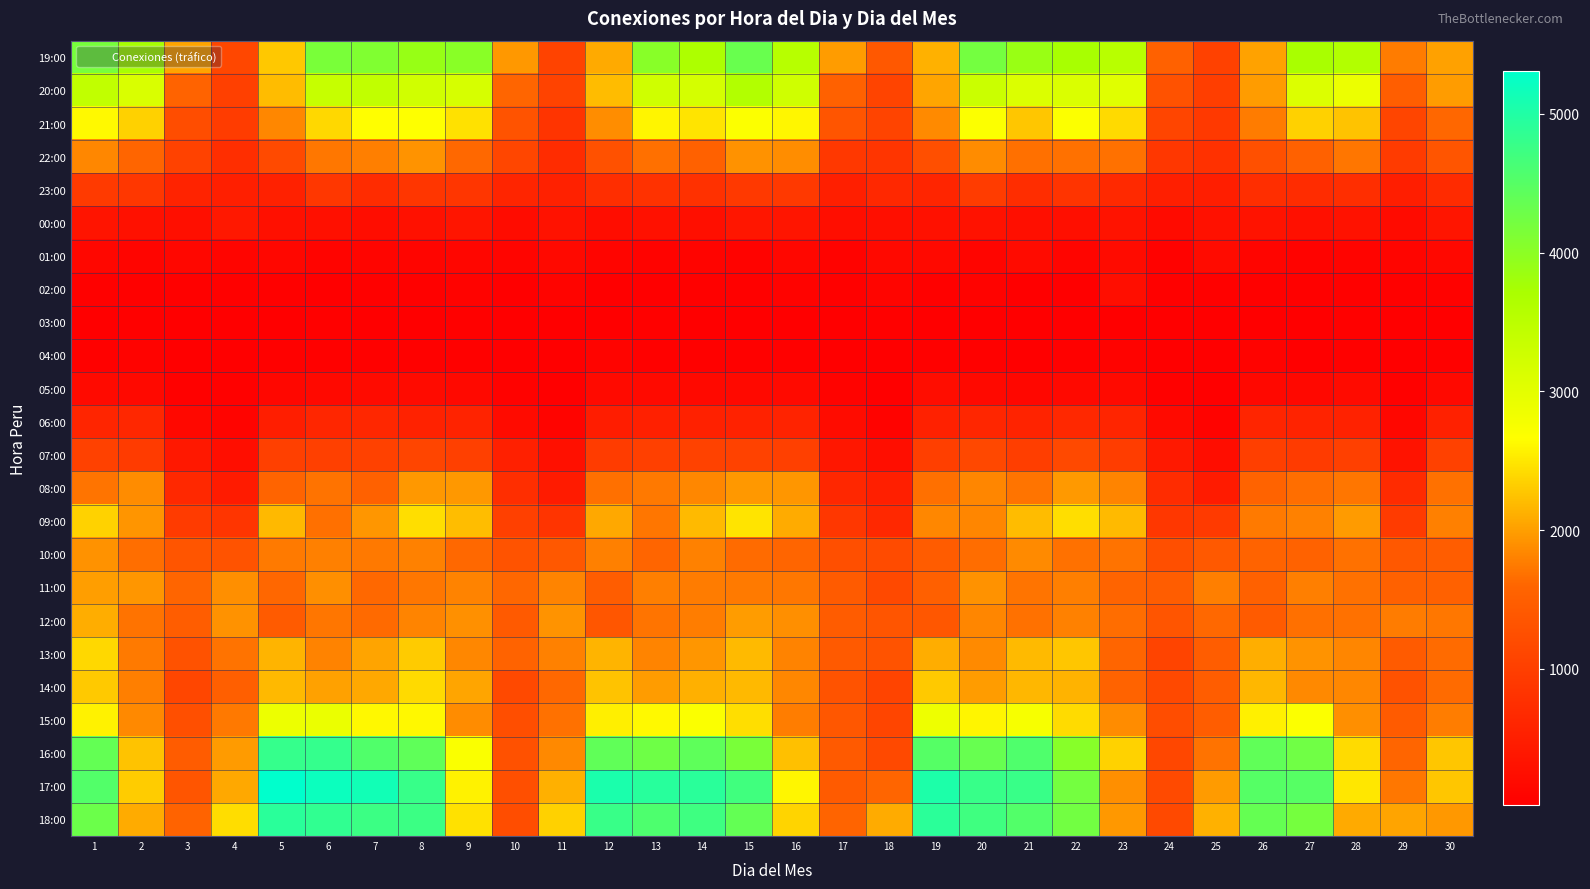

Reading left to right, transcribe all the data shown in this chart.

19:00: 1=4188	2=3738	3=2033	4=1122	5=2283	6=4164	7=4104	8=3883	9=4023	10=1952	11=1062	12=2078	13=4027	14=3676	15=4328	16=3544	17=1988	18=1399	19=2131	20=4215	21=3874	22=3735	23=3539	24=1530	25=1028	26=2023	27=3725	28=3604	29=1761	30=2014
20:00: 1=3429	2=3134	3=1568	4=1025	5=2197	6=3358	7=3416	8=3241	9=3167	10=1593	11=1063	12=2201	13=3259	14=3186	15=3617	16=3251	17=1534	18=1086	19=2044	20=3313	21=3100	22=3115	23=3037	24=1298	25=988	26=1980	27=3089	28=2897	29=1491	30=1987
21:00: 1=2620	2=2348	3=1233	4=961	5=1840	6=2393	7=2656	8=2662	9=2458	10=1326	11=831	12=1880	13=2591	14=2485	15=2688	16=2607	17=1357	18=1087	19=1858	20=2699	21=2276	22=2701	23=2409	24=1105	25=909	26=1754	27=2346	28=2250	29=1098	30=1615
22:00: 1=1835	2=1595	3=1057	4=739	5=1179	6=1729	7=1778	8=1919	9=1624	10=1117	11=707	12=1288	13=1677	14=1532	15=1913	16=1883	17=894	18=848	19=1245	20=1875	21=1677	22=1685	23=1682	24=874	25=789	26=1271	27=1530	28=1713	29=954	30=1352
23:00: 1=926	2=884	3=568	4=504	5=541	6=876	7=714	8=868	9=869	10=611	11=534	12=740	13=800	14=785	15=918	16=904	17=502	18=654	19=612	20=963	21=730	22=834	23=664	24=503	25=498	26=739	27=709	28=745	29=497	30=701
00:00: 1=340	2=302	3=255	4=405	5=273	6=280	7=235	8=300	9=348	10=218	11=312	12=239	13=287	14=253	15=371	16=349	17=243	18=258	19=298	20=313	21=263	22=253	23=326	24=195	25=288	26=327	27=273	28=305	29=199	30=360
01:00: 1=138	2=104	3=141	4=104	5=130	6=93	7=106	8=104	9=118	10=115	11=179	12=107	13=84	14=94	15=84	16=138	17=81	18=179	19=174	20=117	21=201	22=113	23=199	24=62	25=193	26=97	27=76	28=87	29=115	30=155
02:00: 1=43	2=37	3=36	4=49	5=43	6=31	7=37	8=41	9=68	10=30	11=89	12=24	13=30	14=40	15=47	16=74	17=39	18=108	19=50	20=79	21=29	22=32	23=250	24=38	25=41	26=42	27=52	28=40	29=39	30=59
03:00: 1=32	2=37	3=18	4=26	5=28	6=53	7=25	8=30	9=40	10=23	11=26	12=26	13=42	14=24	15=29	16=27	17=22	18=53	19=33	20=32	21=21	22=28	23=24	24=32	25=32	26=34	27=28	28=38	29=25	30=28
04:00: 1=46	2=80	3=14	4=24	5=36	6=38	7=47	8=49	9=50	10=26	11=18	12=89	13=44	14=53	15=42	16=38	17=22	18=28	19=41	20=36	21=31	22=54	23=70	24=31	25=20	26=79	27=34	28=53	29=26	30=37
05:00: 1=183	2=172	3=49	4=36	5=148	6=161	7=195	8=193	9=179	10=56	11=30	12=189	13=184	14=178	15=161	16=188	17=67	18=27	19=221	20=164	21=143	22=177	23=186	24=49	25=29	26=153	27=151	28=195	29=36	30=164
06:00: 1=611	2=627	3=150	4=94	5=497	6=616	7=632	8=555	9=575	10=202	11=96	12=471	13=530	14=550	15=559	16=566	17=219	18=82	19=549	20=621	21=578	22=654	23=600	24=189	25=85	26=613	27=575	28=556	29=129	30=534
07:00: 1=1046	2=950	3=401	4=250	5=1018	6=1021	7=1036	8=1092	9=1017	10=525	11=281	12=958	13=1025	14=1050	15=1054	16=1024	17=378	18=245	19=1015	20=1142	21=995	22=1165	23=982	24=409	25=229	26=1006	27=954	28=1018	29=332	30=1043
08:00: 1=1704	2=1867	3=653	4=456	5=1582	6=1694	7=1535	8=1953	9=1951	10=738	11=450	12=1675	13=1733	14=1841	15=1949	16=1945	17=642	18=513	19=1669	20=1831	21=1706	22=1962	23=1815	24=716	25=440	26=1574	27=1666	28=1718	29=698	30=1688
09:00: 1=2353	2=1928	3=937	4=861	5=2176	6=1678	7=1943	8=2442	9=2211	10=1018	11=834	12=2071	13=1720	14=2187	15=2482	16=2088	17=875	18=652	19=1834	20=1833	21=2202	22=2438	23=2193	24=880	25=933	26=1748	27=1794	28=1973	29=936	30=1784
10:00: 1=1910	2=1661	3=1357	4=1307	5=1741	6=1791	7=1731	8=1796	9=1620	10=1321	11=1395	12=1784	13=1591	14=1801	15=1645	16=1594	17=1251	18=1194	19=1461	20=1653	21=1864	22=1688	23=1695	24=1254	25=1419	26=1571	27=1545	28=1683	29=1394	30=1469
11:00: 1=1993	2=1943	3=1594	4=1888	5=1615	6=1889	7=1624	8=1730	9=1806	10=1612	11=1820	12=1474	13=1781	14=1760	15=1742	16=1726	17=1433	18=1169	19=1522	20=1908	21=1704	22=1780	23=1580	24=1471	25=1777	26=1535	27=1774	28=1689	29=1535	30=1534
12:00: 1=2099	2=1691	3=1480	4=1910	5=1432	6=1712	7=1635	8=1816	9=1903	10=1424	11=1921	12=1365	13=1708	14=1771	15=1981	16=1893	17=1461	18=1357	19=1373	20=1828	21=1682	22=1799	23=1648	24=1358	25=1627	26=1437	27=1675	28=1682	29=1760	30=1721
13:00: 1=2393	2=1742	3=1303	4=1698	5=2145	6=1813	7=2035	8=2300	9=1835	10=1558	11=1794	12=2151	13=1816	14=1943	15=2188	16=1811	17=1422	18=1323	19=2093	20=1863	21=2194	22=2270	23=1600	24=1081	25=1463	26=2109	27=1917	28=1826	29=1450	30=1643
14:00: 1=2292	2=1778	3=1119	4=1498	5=2185	6=2010	7=2067	8=2411	9=2046	10=1159	11=1626	12=2256	13=1985	14=2116	15=2179	16=1836	17=1313	18=1085	19=2296	20=1980	21=2172	22=2135	23=1569	24=1161	25=1465	26=2166	27=1851	28=1844	29=1301	30=1638
15:00: 1=2575	2=1854	3=1260	4=1740	5=2877	6=2909	7=2619	8=2612	9=1868	10=1238	11=1687	12=2551	13=2628	14=2707	15=2438	16=1763	17=1386	18=1091	19=2865	20=2591	21=2747	22=2413	23=1869	24=1214	25=1469	26=2559	27=2687	28=1889	29=1449	30=1767
16:00: 1=4368	2=2249	3=1454	4=1975	5=4809	6=4822	7=4546	8=4412	9=2720	10=1291	11=1849	12=4404	13=4267	14=4422	15=4167	16=2234	17=1426	18=1159	19=4510	20=4337	21=4558	22=4042	23=2352	24=1126	25=1694	26=4401	27=4256	28=2422	29=1593	30=2274
17:00: 1=4542	2=2318	3=1346	4=2064	5=5308	6=5201	7=5133	8=4789	9=2575	10=1262	11=2117	12=5051	13=4926	14=4925	15=4700	16=2602	17=1442	18=1590	19=5037	20=4785	21=4773	22=4217	23=1886	24=1181	25=1976	26=4506	27=4500	28=2504	29=1724	30=2275
18:00: 1=4304	2=2091	3=1556	4=2427	5=4918	6=4853	7=4740	8=4741	9=2457	10=1223	11=2341	12=4778	13=4582	14=4720	15=4374	16=2367	17=1579	18=2091	19=4907	20=4710	21=4542	22=4233	23=1957	24=1158	25=2131	26=4358	27=4211	28=2081	29=2031	30=1951